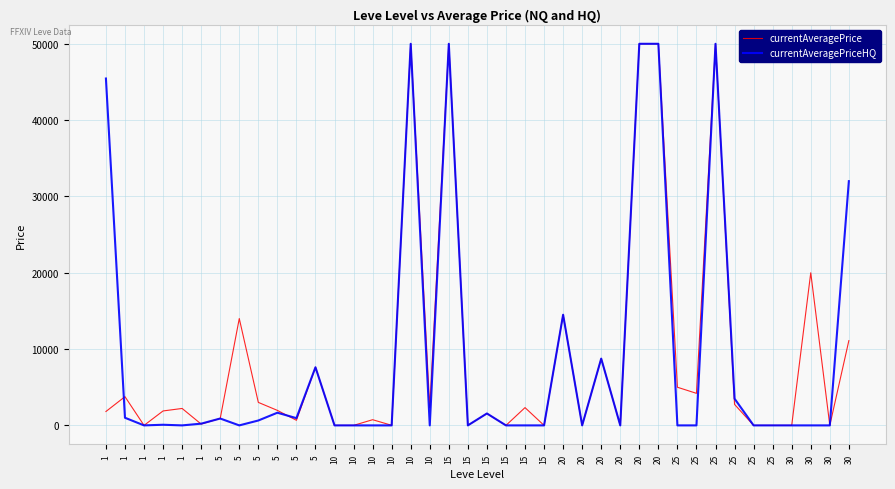

Which series ends up on top after the final intersection of currentAveragePriceHQ and currentAveragePrice?

currentAveragePriceHQ